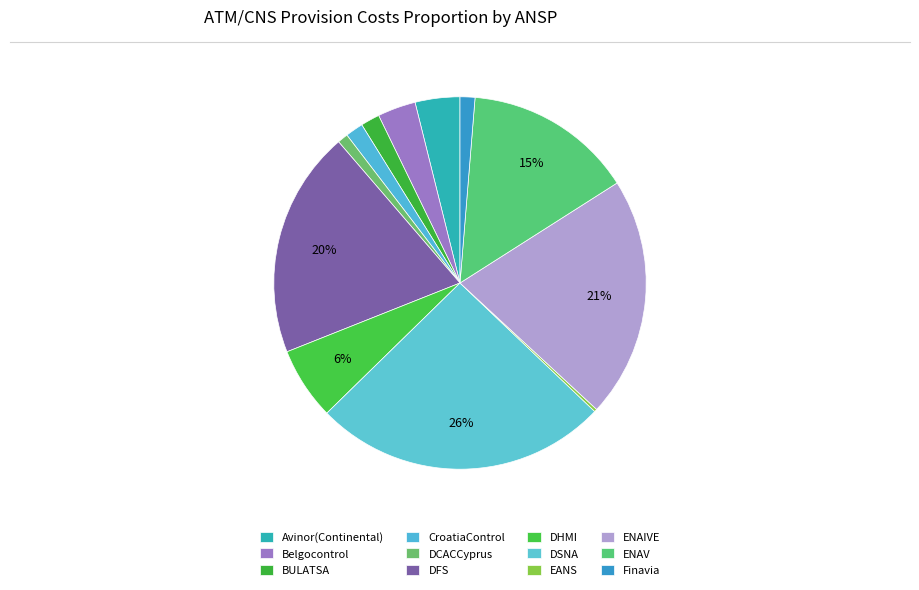

Is there any slice that represents more than half of the pie?

No